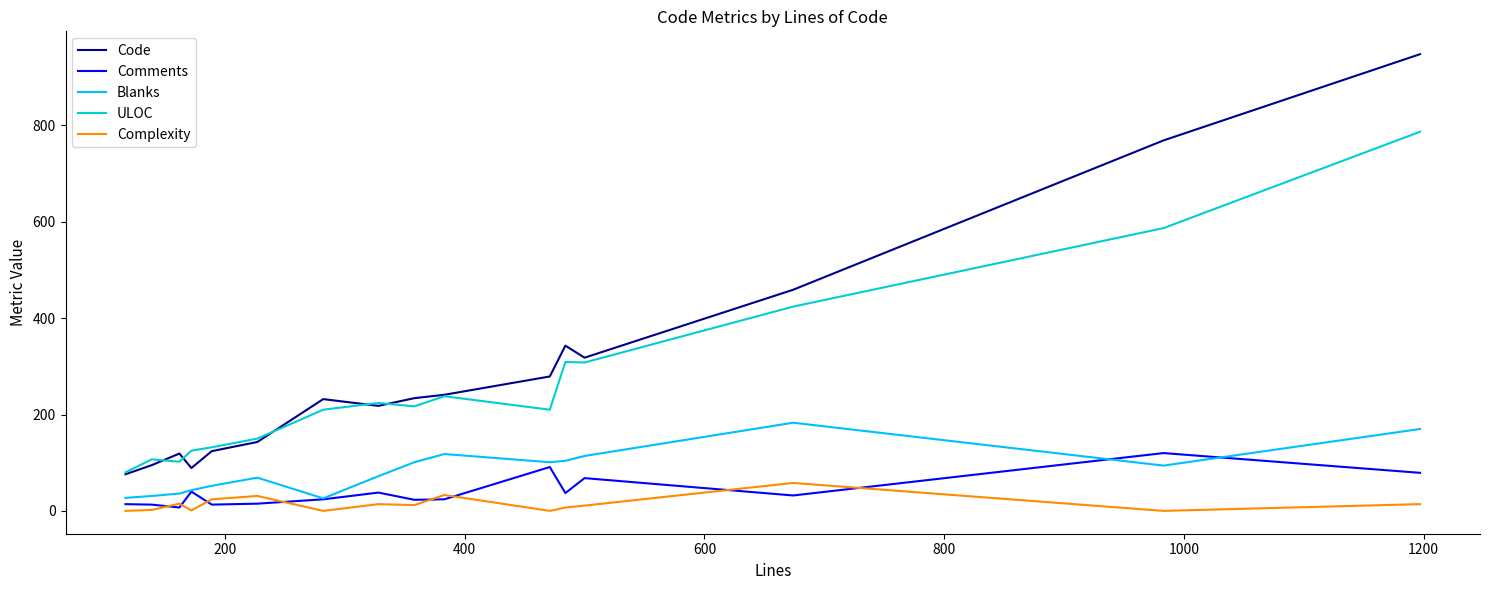

What is the maximum value for Code?

948